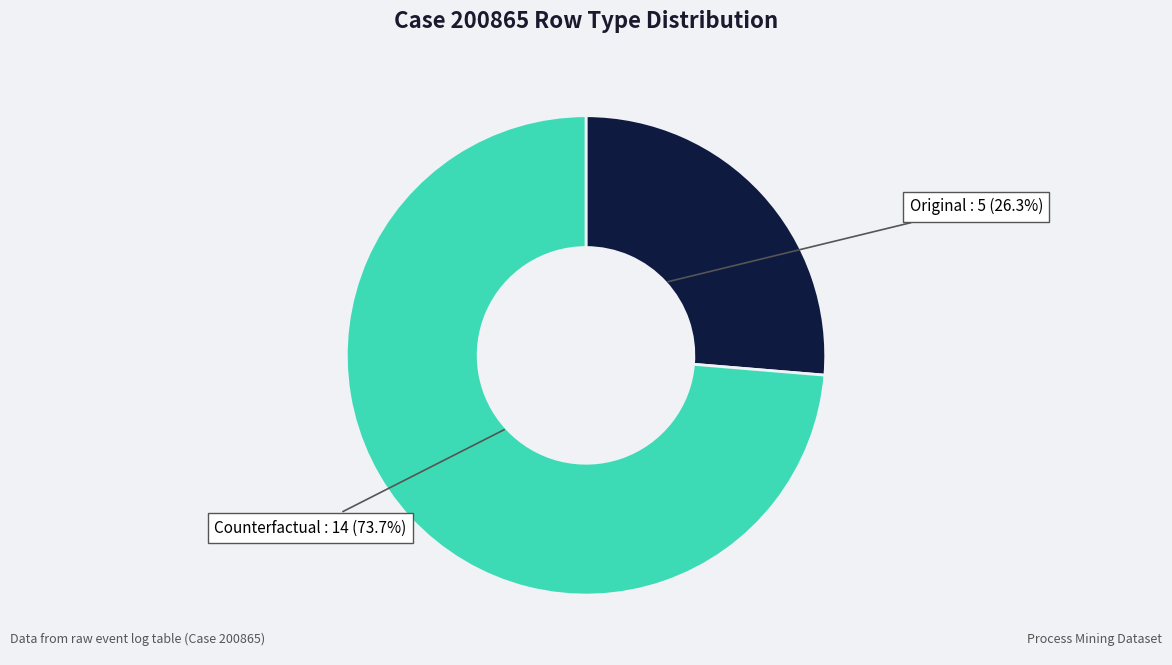

Is there any slice that represents more than half of the pie?

Yes